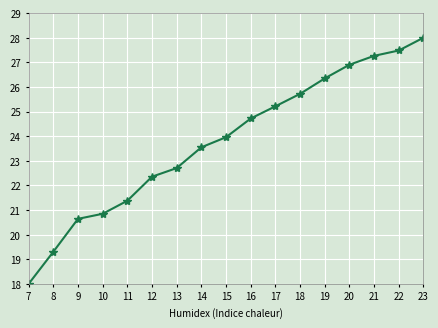

Is it true that the value at 20 is 26.9?

True